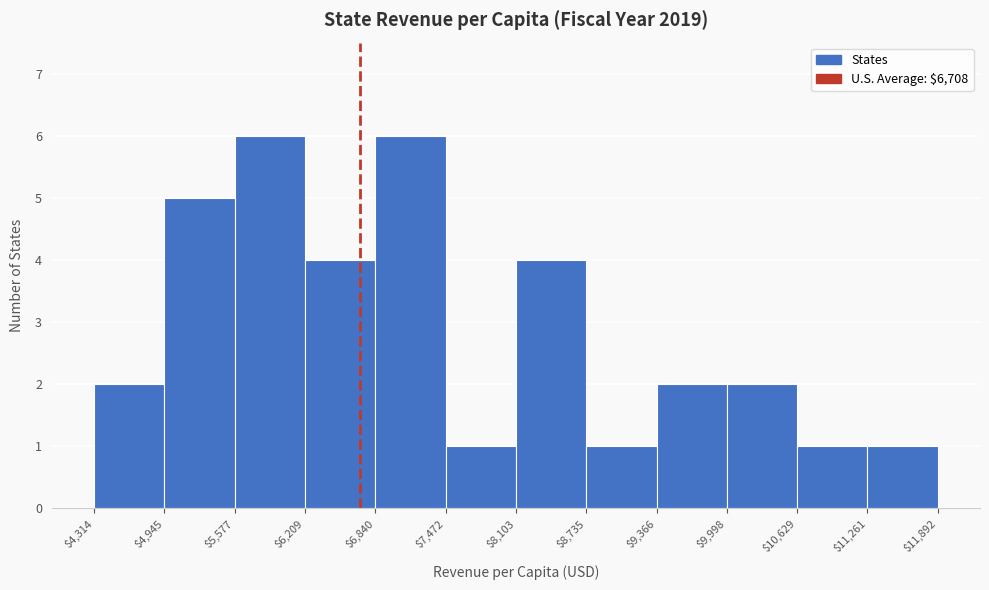

Reading left to right, list every bar in this chart as the range it spans on the x-axis followed by its height. The values are not printed on the chart, so give them approximately, as read against the axis.

$4,314 to $4,945: 2
$4,945 to $5,577: 5
$5,577 to $6,209: 6
$6,209 to $6,840: 4
$6,840 to $7,472: 6
$7,472 to $8,103: 1
$8,103 to $8,735: 4
$8,735 to $9,366: 1
$9,366 to $9,998: 2
$9,998 to $10,629: 2
$10,629 to $11,261: 1
$11,261 to $11,892: 1